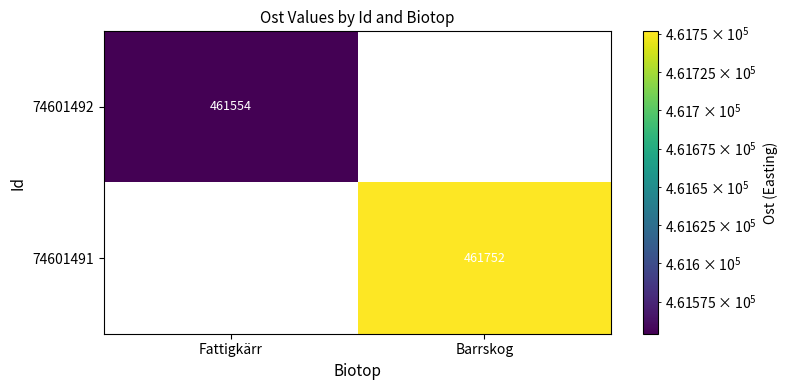

Which has a higher value, Fattigkärr or Barrskog?

Barrskog